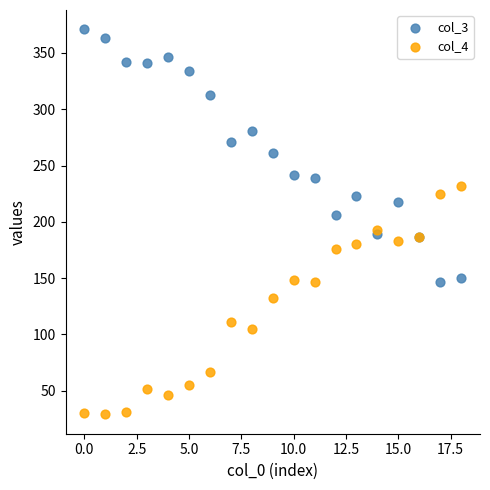

What are all the series names shown in the legend?

col_3, col_4